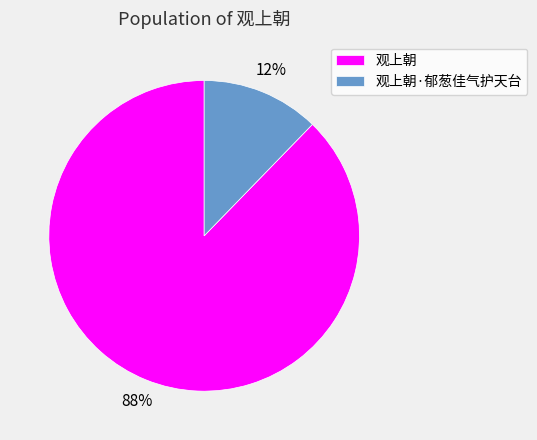

Rank the categories by value from highest to lowest.

观上朝, 观上朝·郁葱佳气护天台